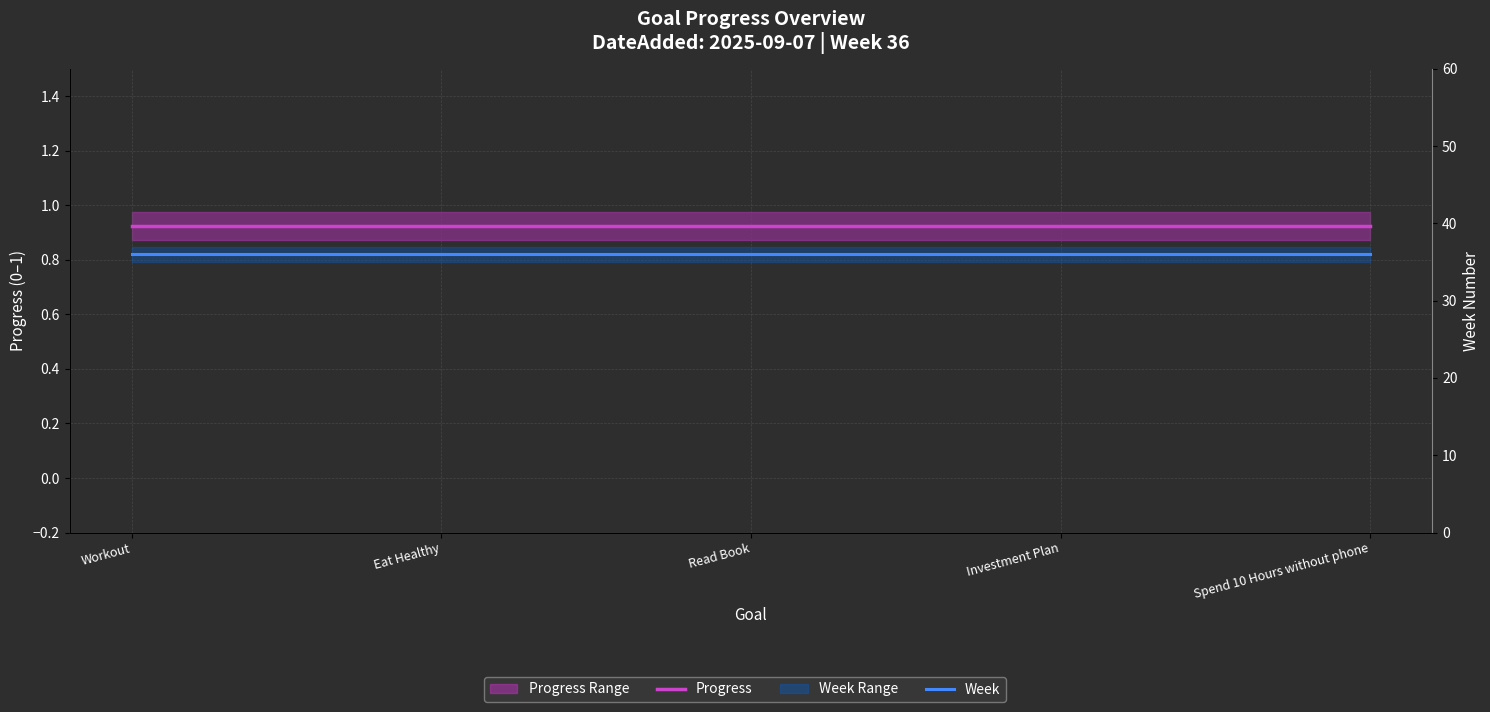

Reading right to left, what are all the values shown in this chart?

Progress: 0.9	0.9	0.9	0.9	0.9
Week: 36.0	36.0	36.0	36.0	36.0